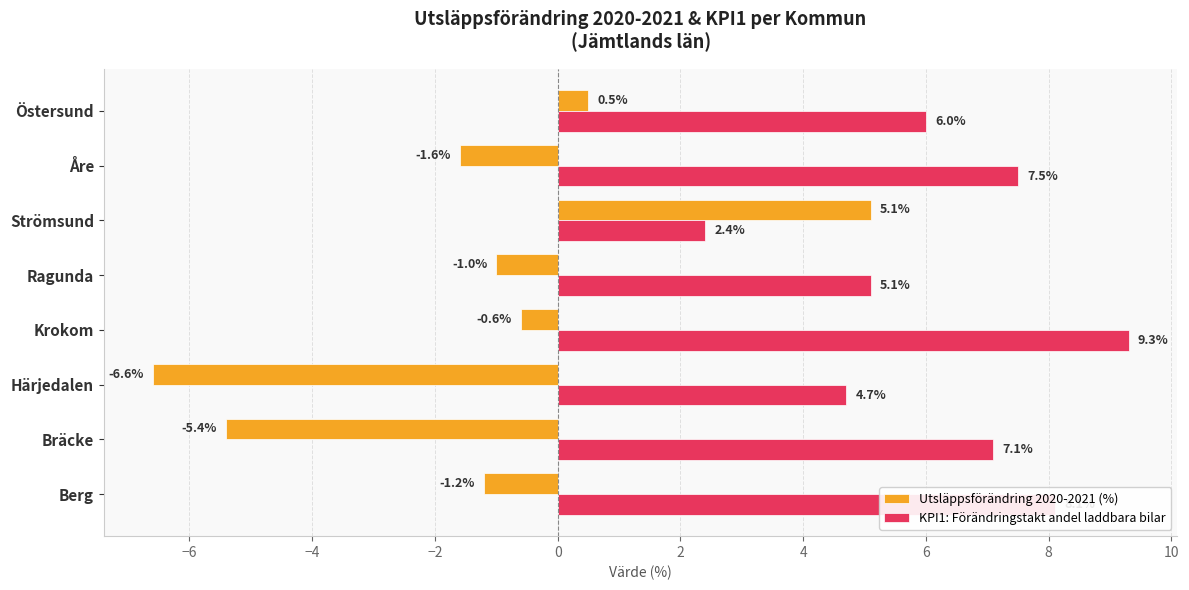

Which series has the largest total across all categories?

KPI1: Förändringstakt andel laddbara bilar